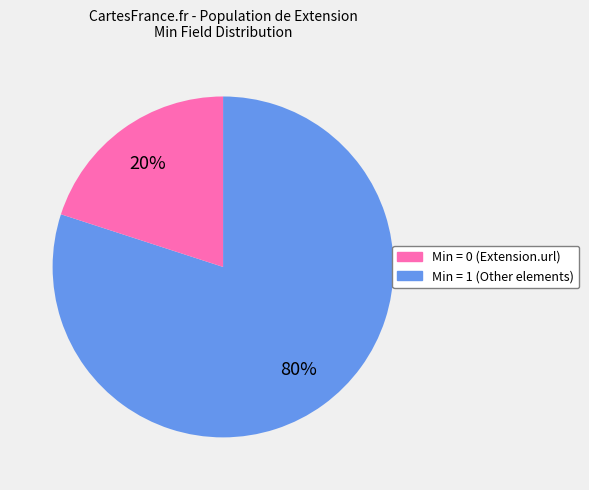

To the nearest percent, what is the difference between the largest and smallest slice percentages?

60%